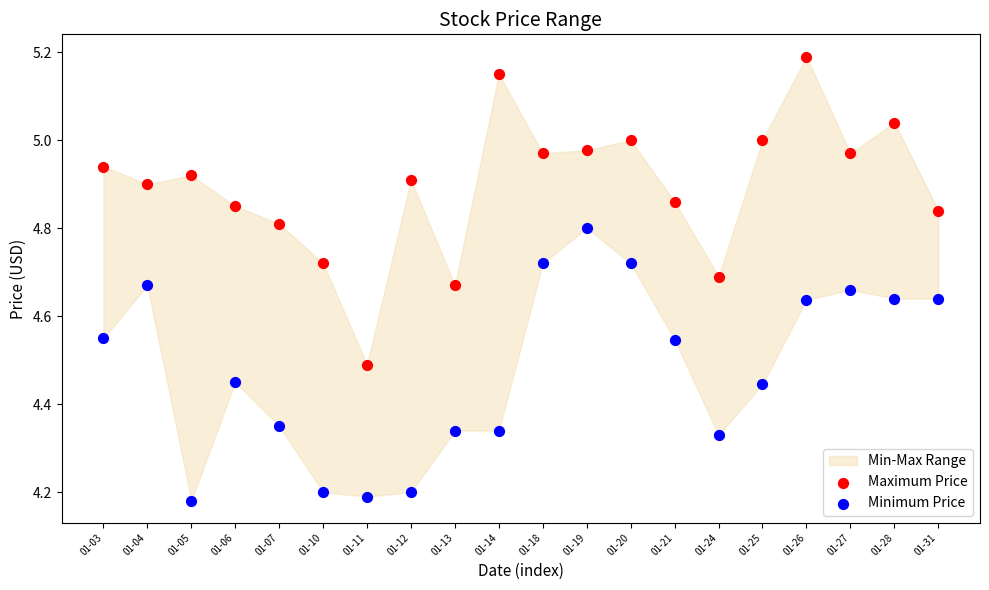

Which series has the widest spread of Y values?

Maximum Price